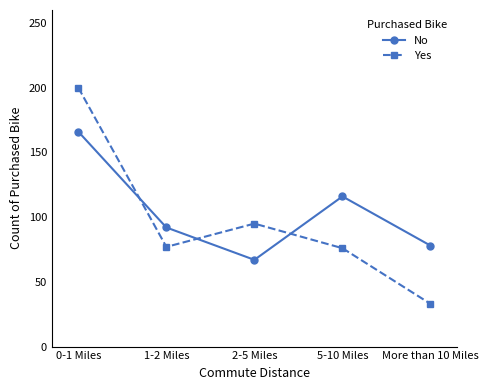

After their last crossing, which series has the higher values: No or Yes?

No